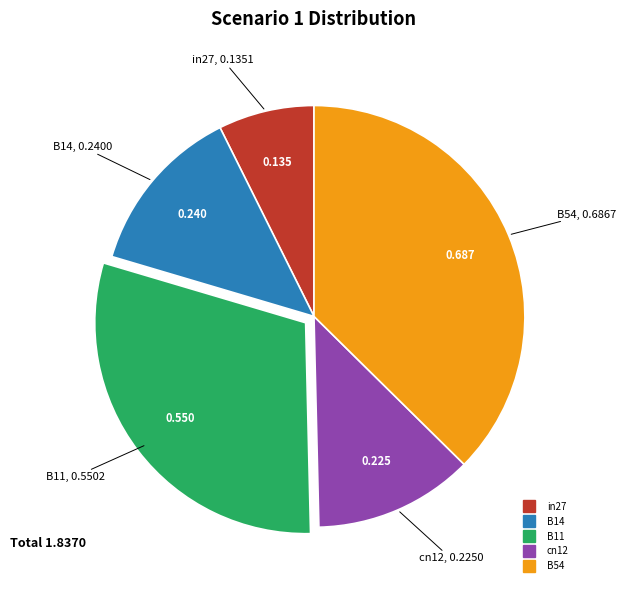

Rank the categories by value from highest to lowest.

B54, B11, B14, cn12, in27